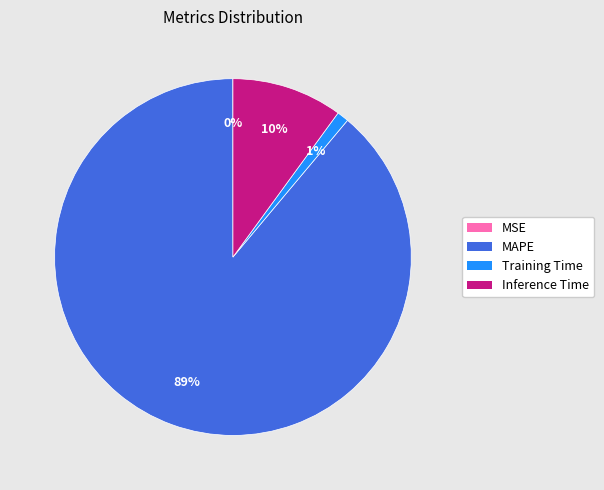

Is there a majority slice in this chart?

Yes